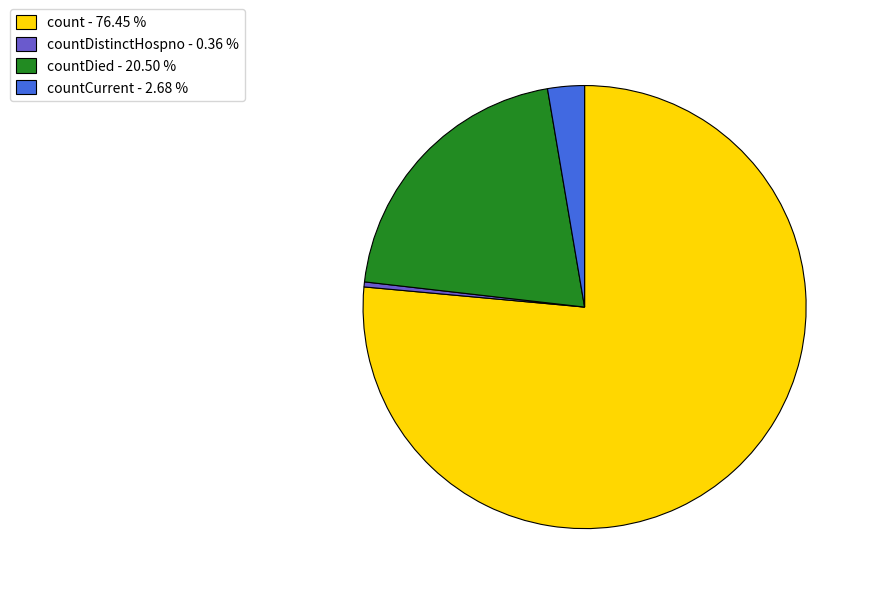

Is there any slice that represents more than half of the pie?

Yes